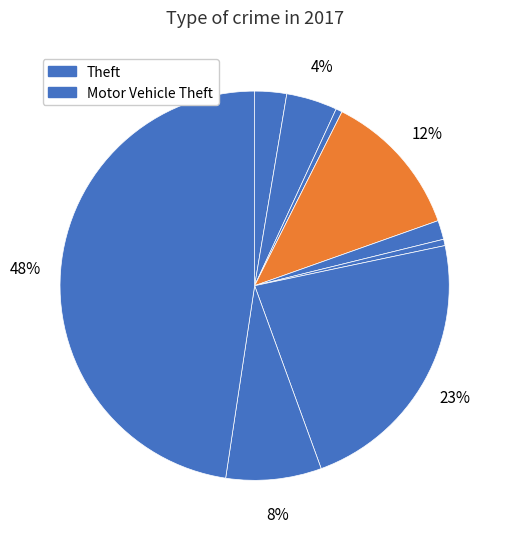

How many segments does this pie chart have?

9